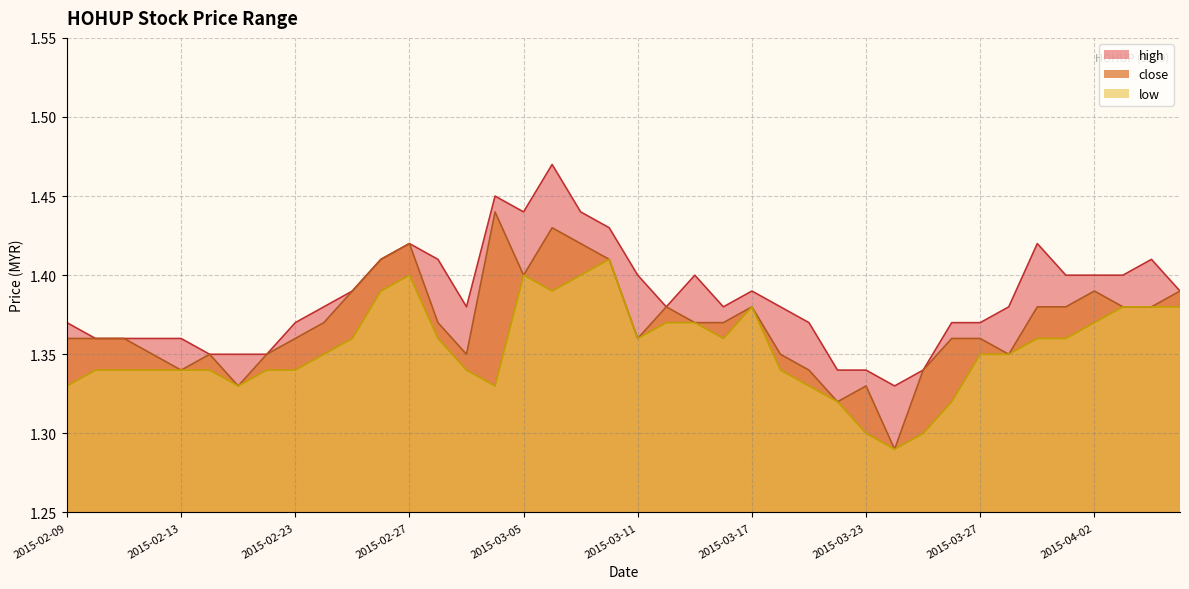

Is it true that high equals 2.4 at 2015-02-10?

False